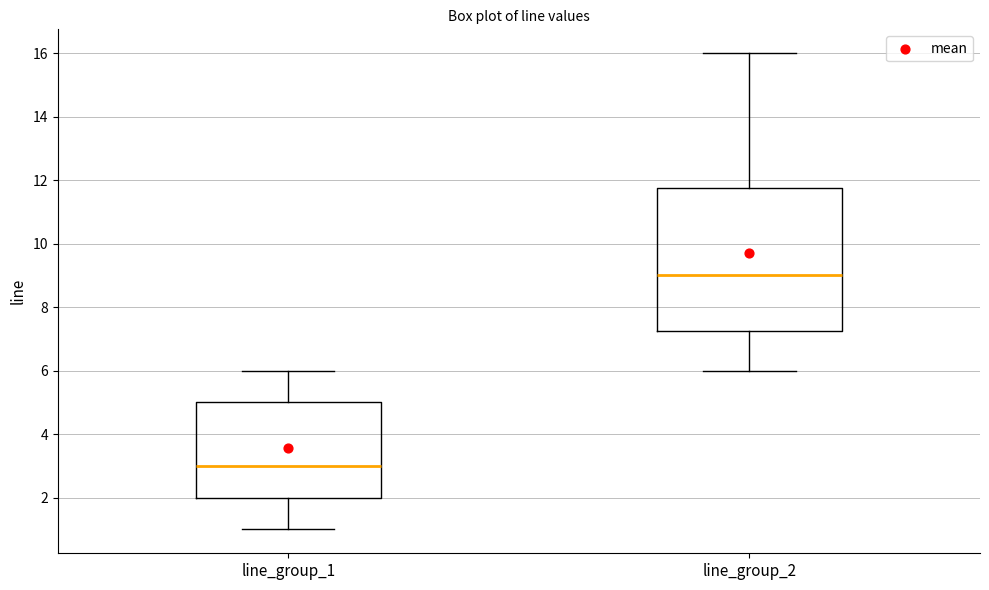

Which box's median line is the lowest?

line_group_1